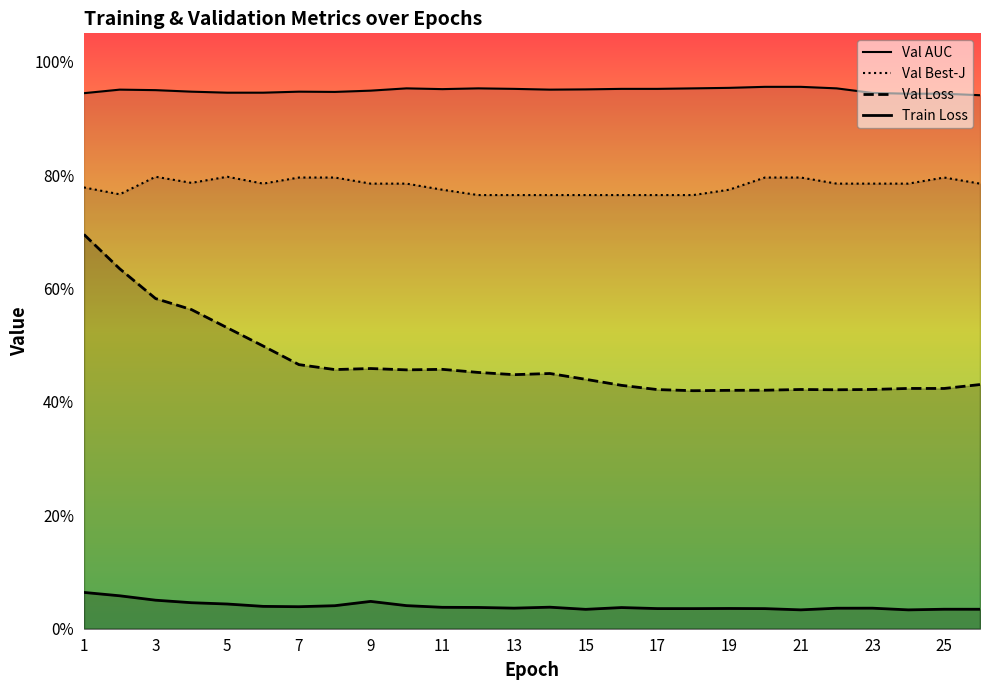

How many data points does each series have?

26